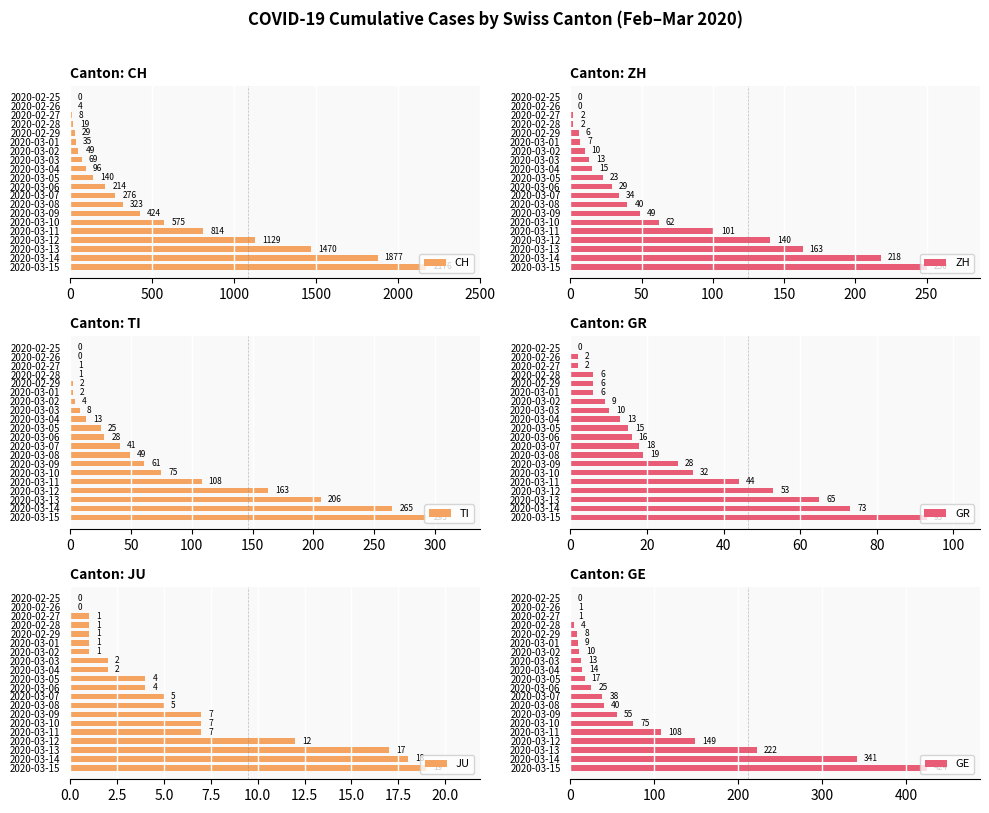

Does the chart contain stacked bars?

No